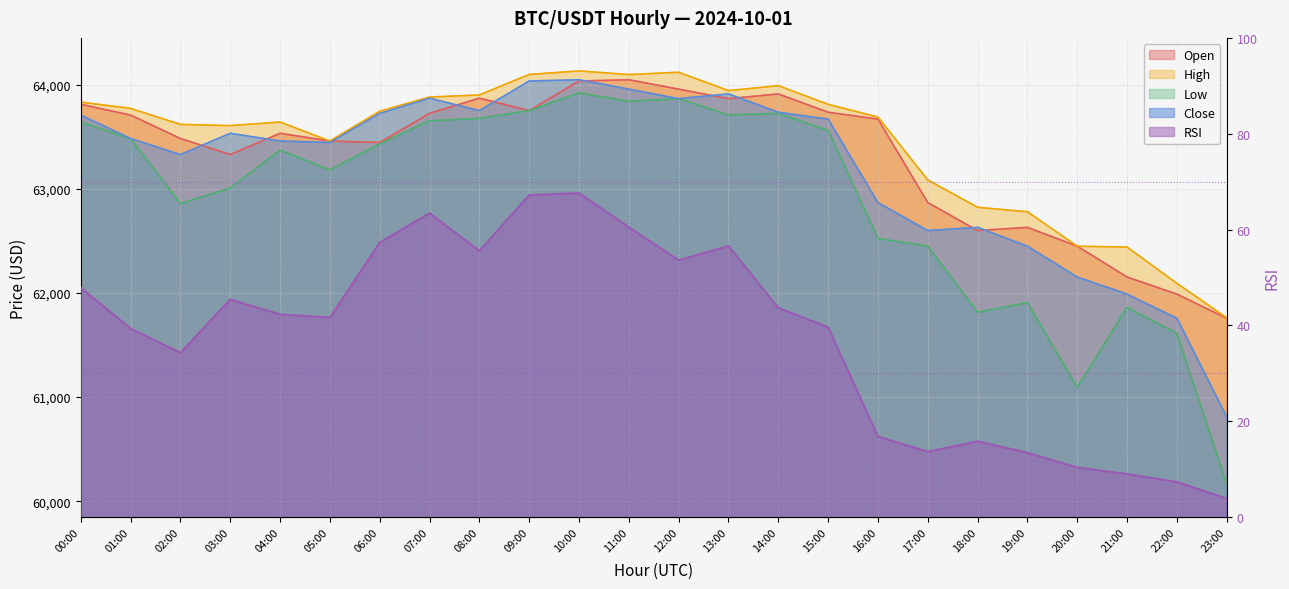

True or false: low has more than 2 points higher than both neighbors.

True